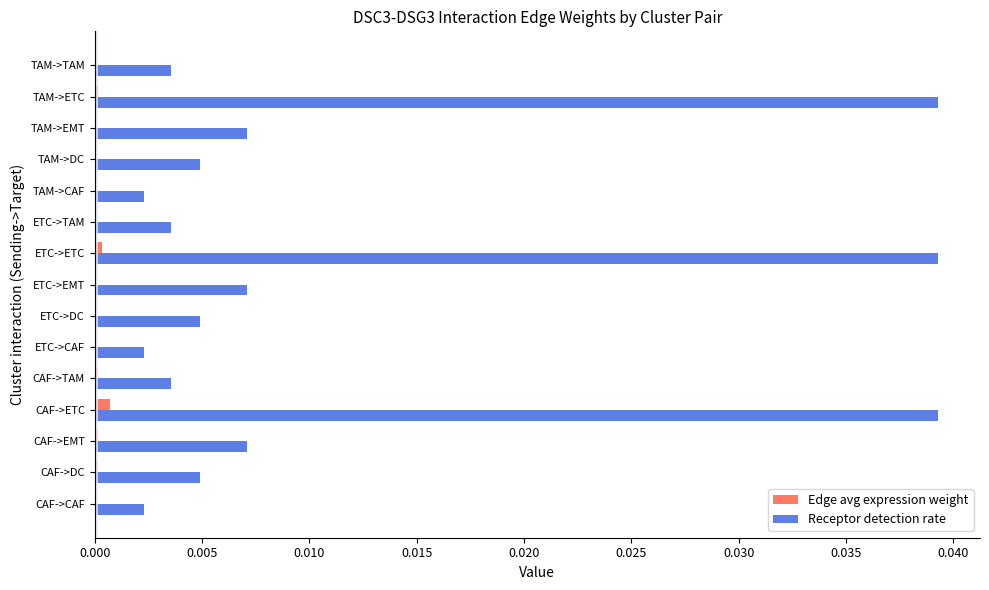

Between ETC->ETC and ETC->TAM, which series saw the biggest shift?

Receptor detection rate